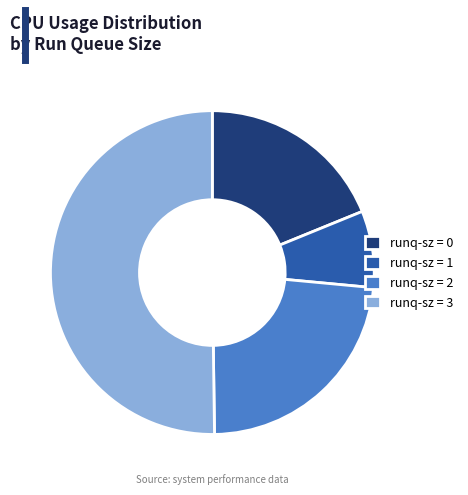

Is it true that runq-sz = 3 is 36% of the pie?

False